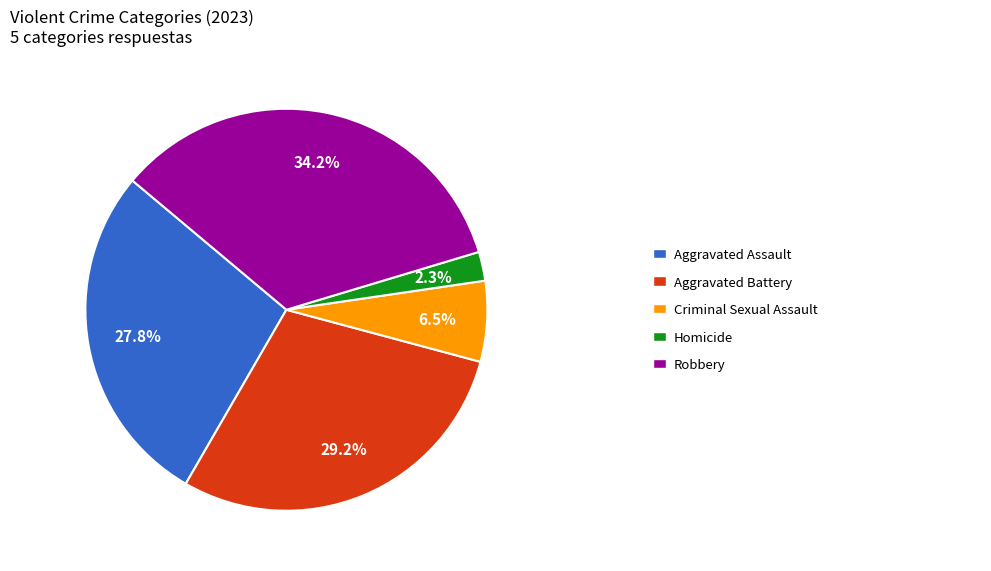

Is there a majority slice in this chart?

No